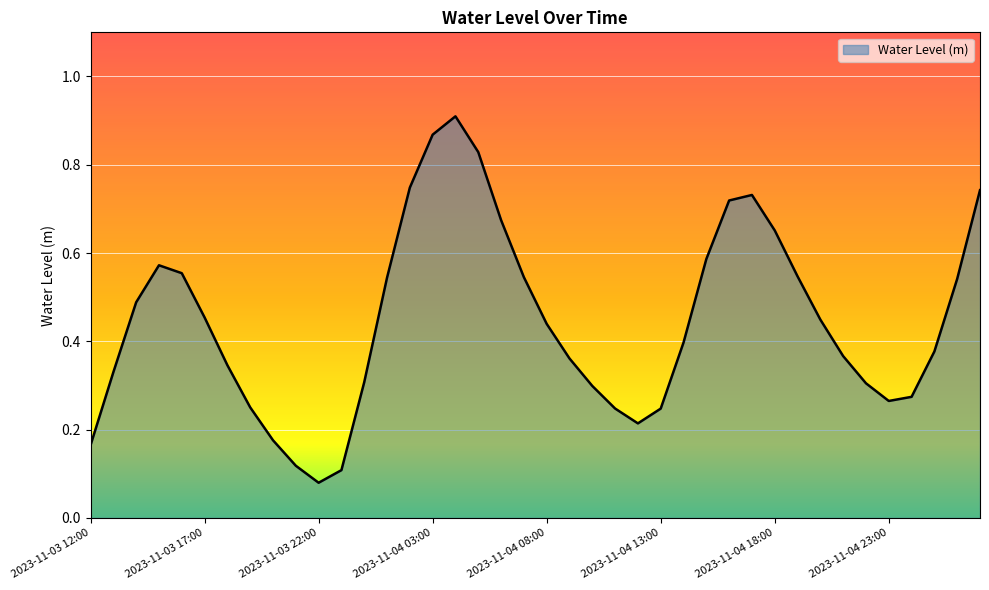

How many lines are shown in the chart?

1